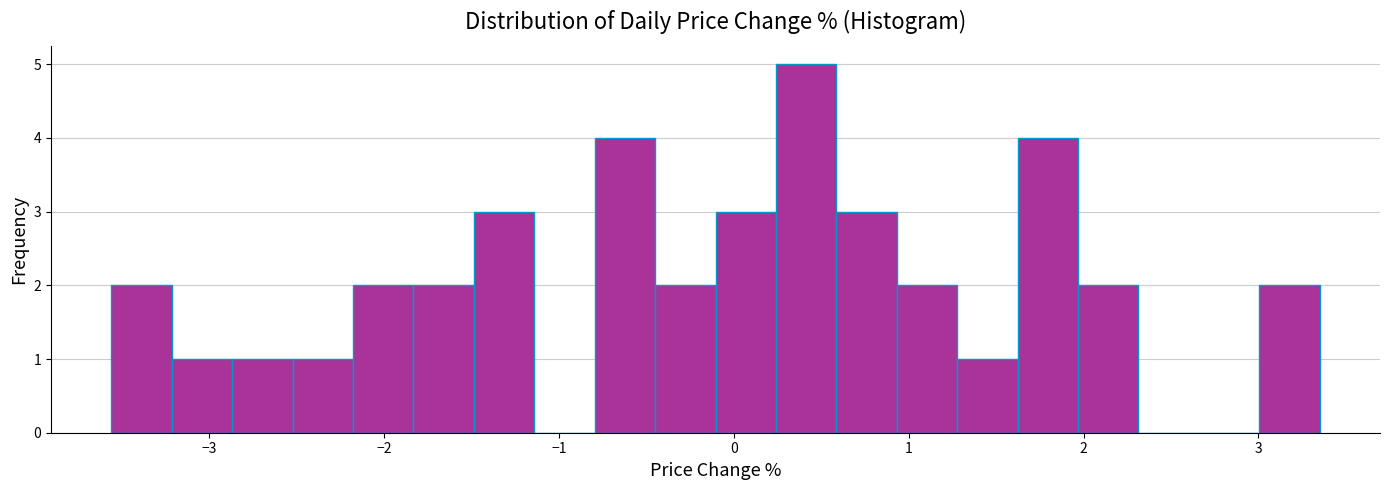

Read against the x-axis, roughly where is the centre of the tallest bar?

0.4